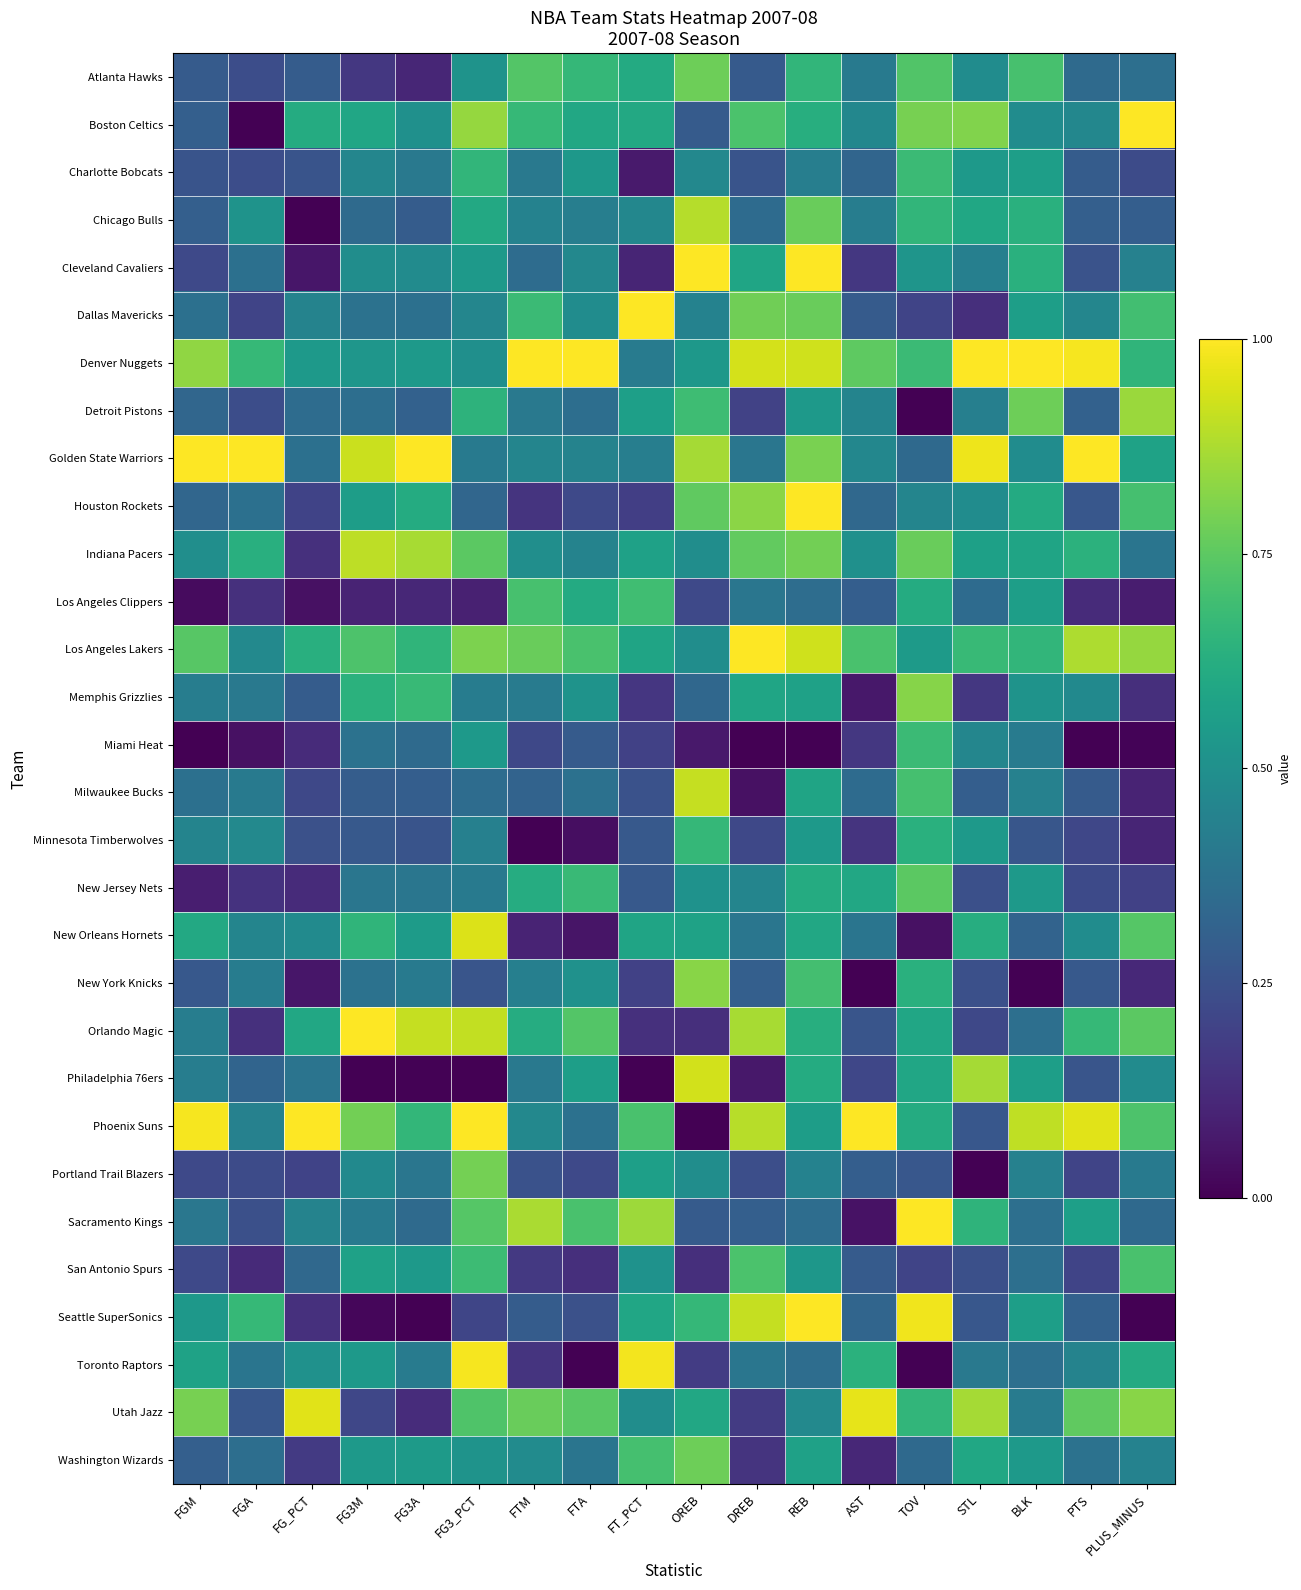

What is the greatest value displayed?

1.0